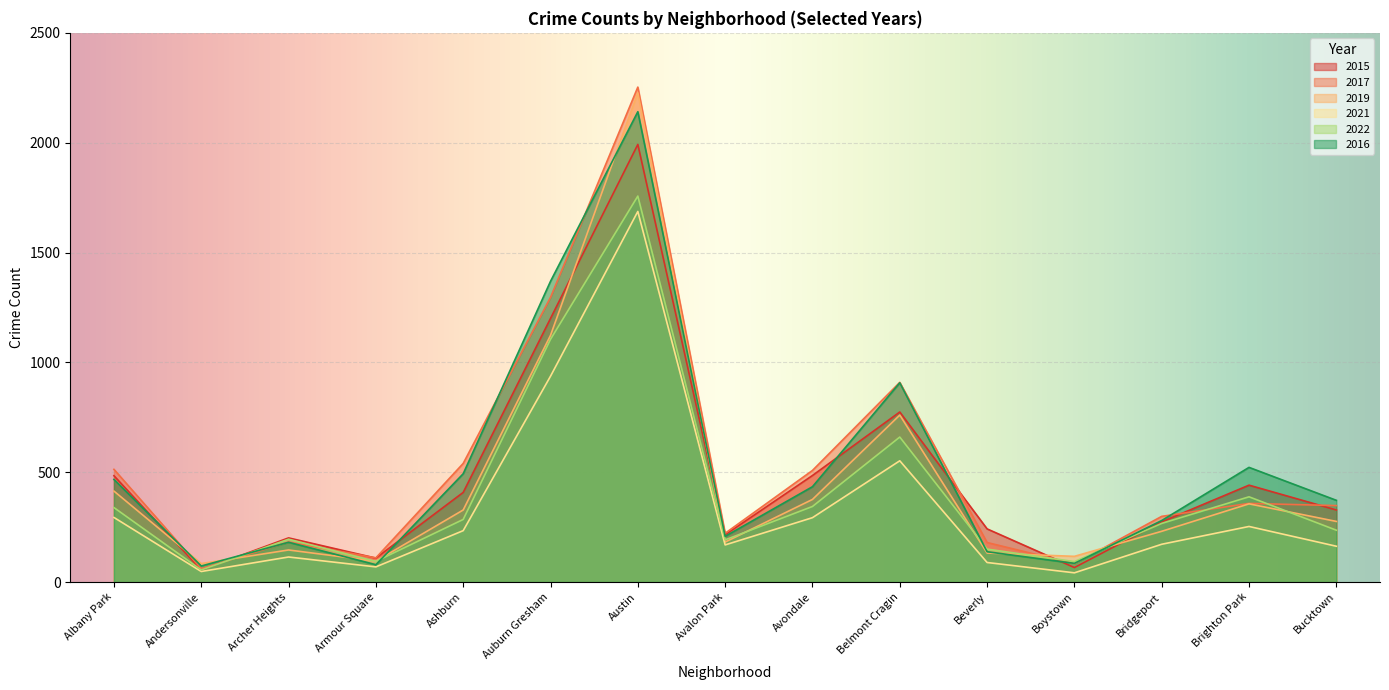

True or false: 2016 and 2021 intersect in this chart.

False